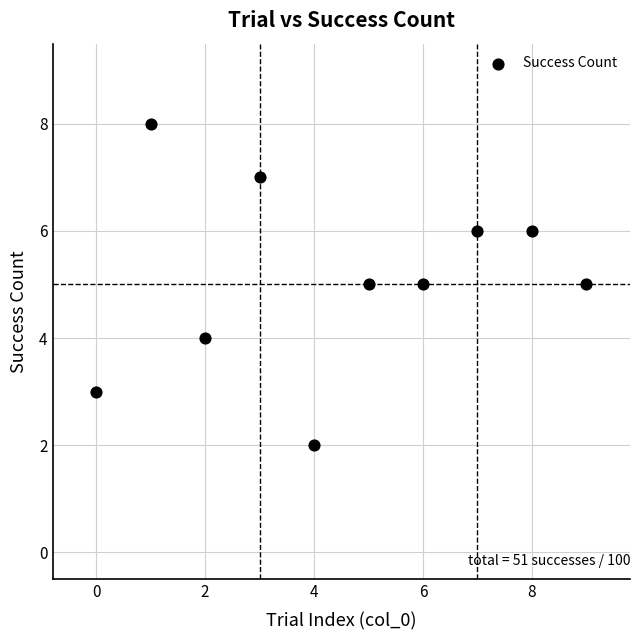

What is the average Y value?

5